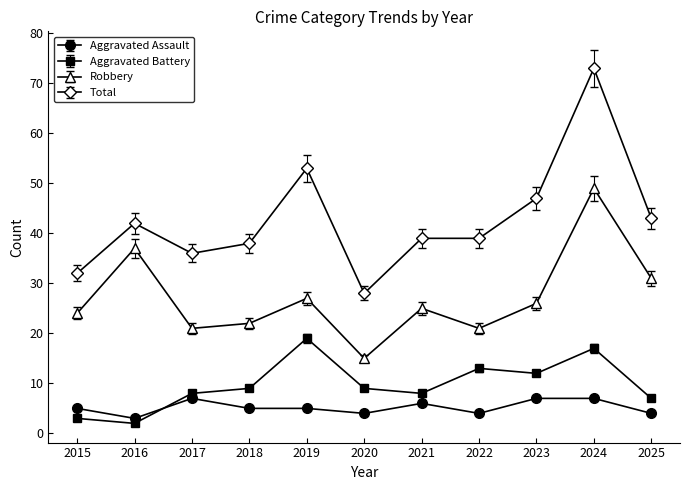

What is the value of the Robbery point at the 9th from the left?

26